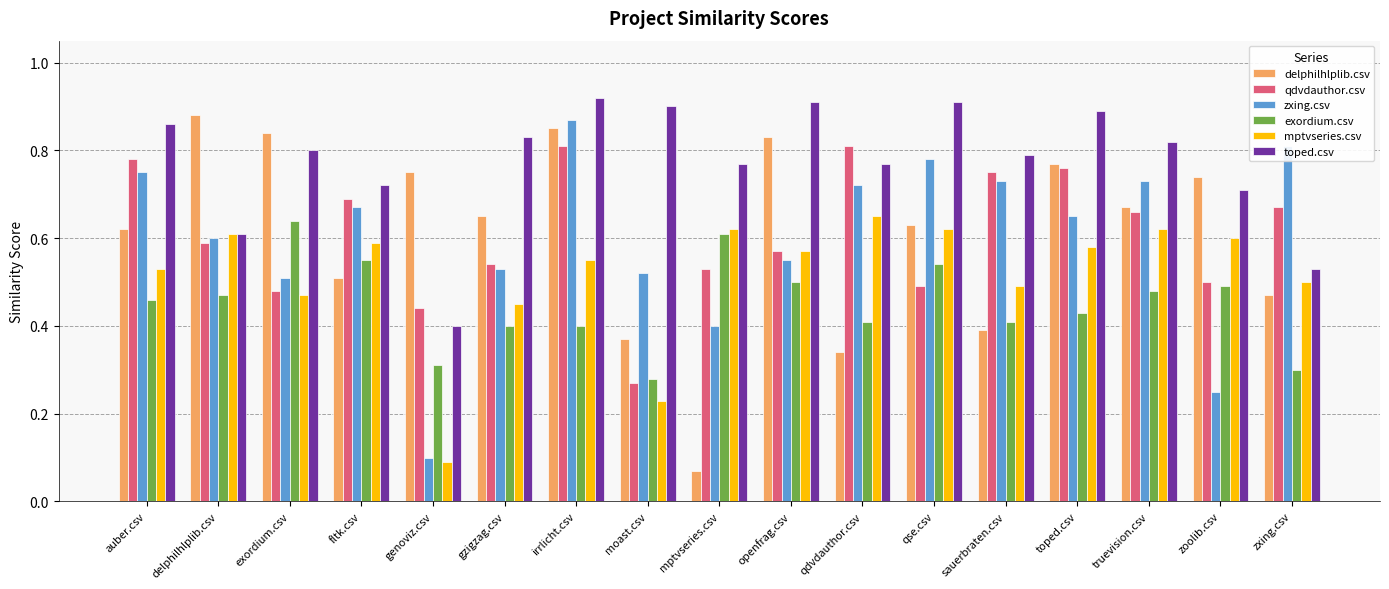

Which series changed the most between delphilhlplib.csv and fltk.csv?

delphilhlplib.csv